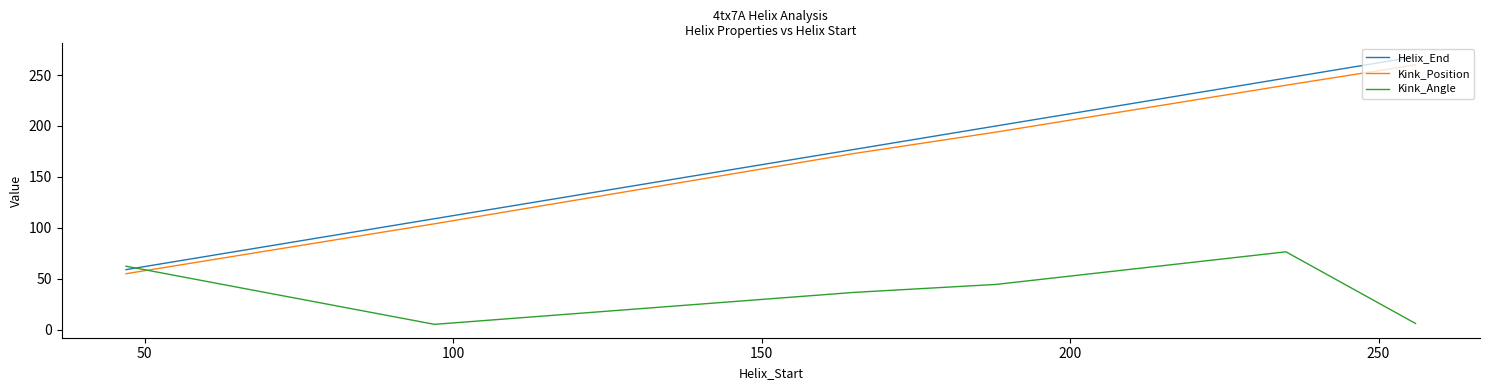

What is the highest value of the Kink_Position series?

260.0